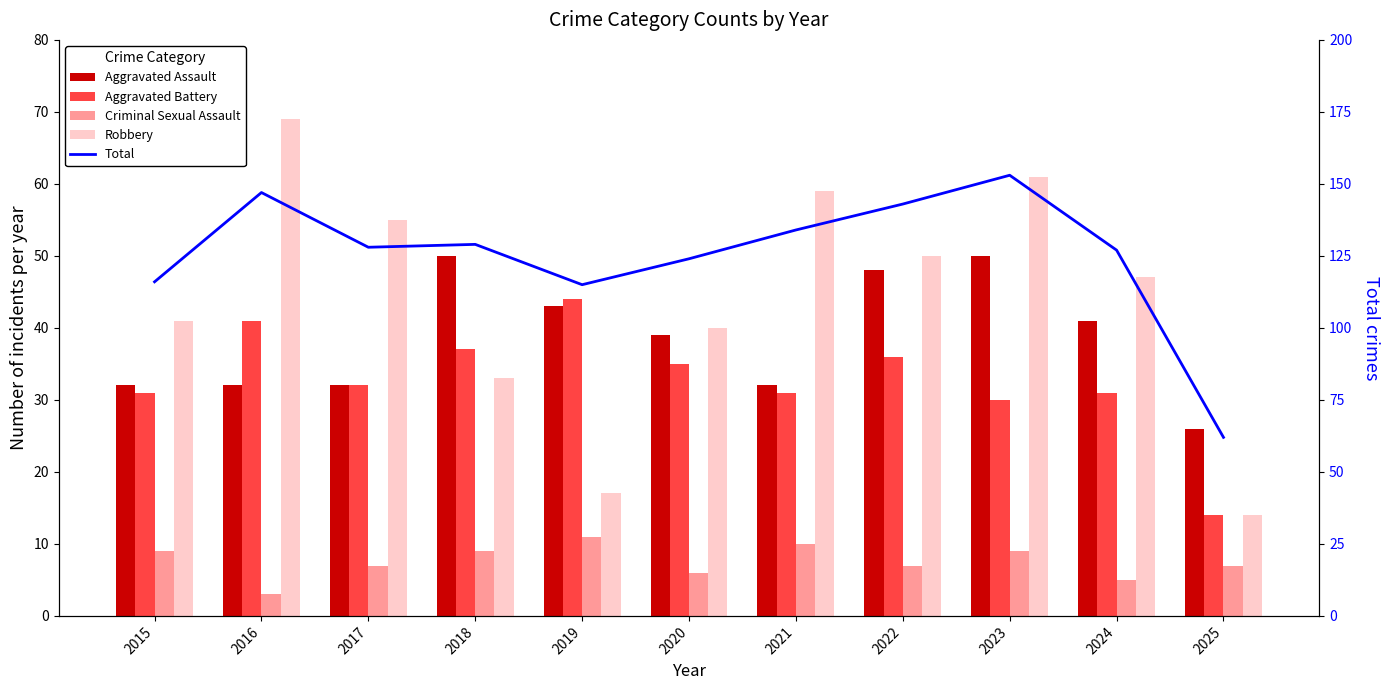

Which series has the largest total across all categories?

Total